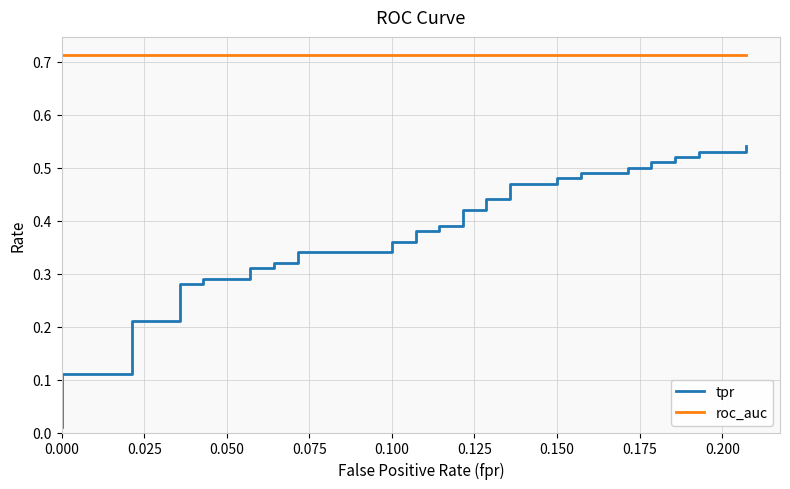

True or false: roc_auc and tpr intersect in this chart.

False